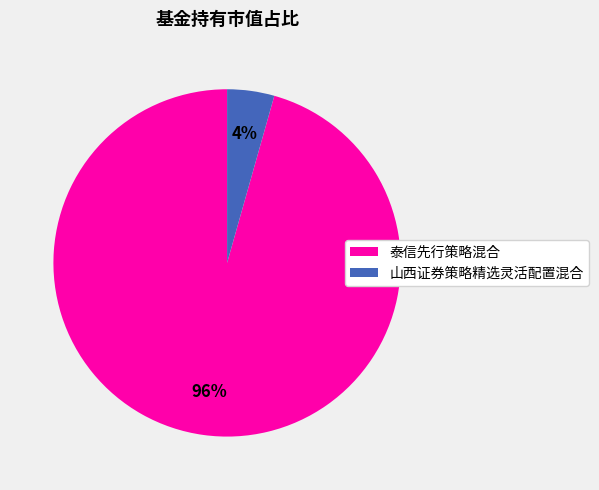

How many slices are in this pie chart?

2